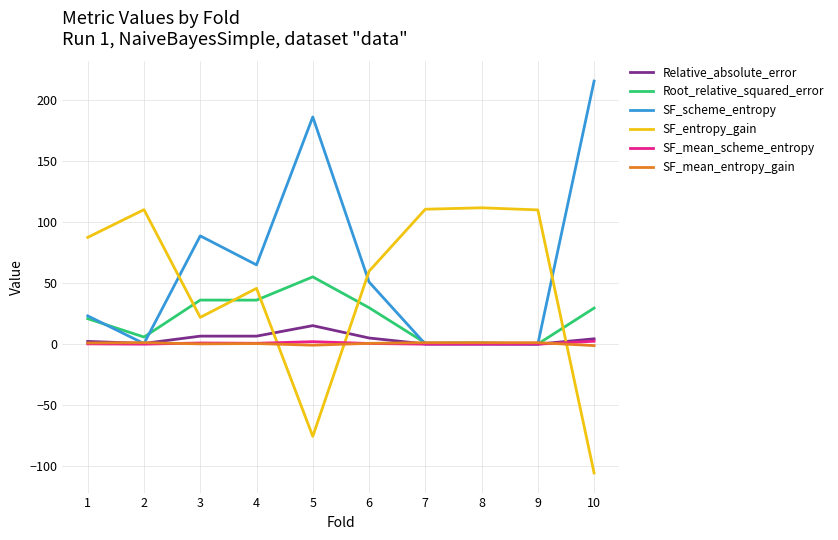

Is the value of Relative_absolute_error at 1 greater than the value of SF_entropy_gain at 1?

No